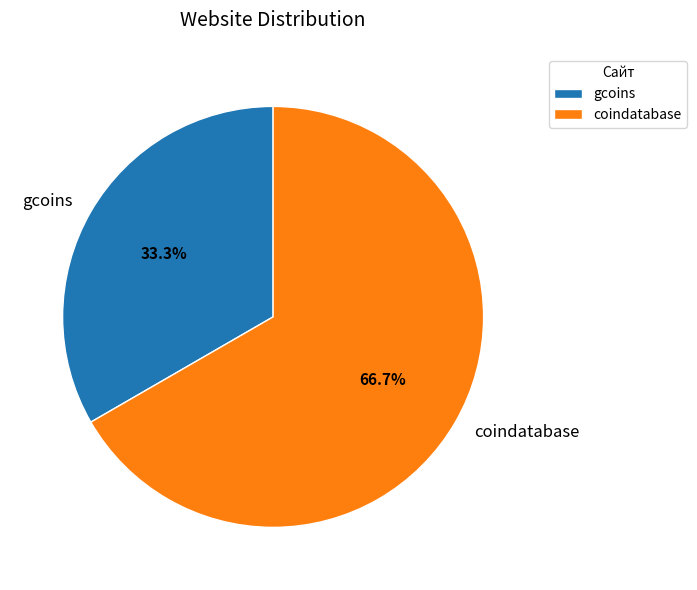

True or false: gcoins accounts for 33% of the total.

True